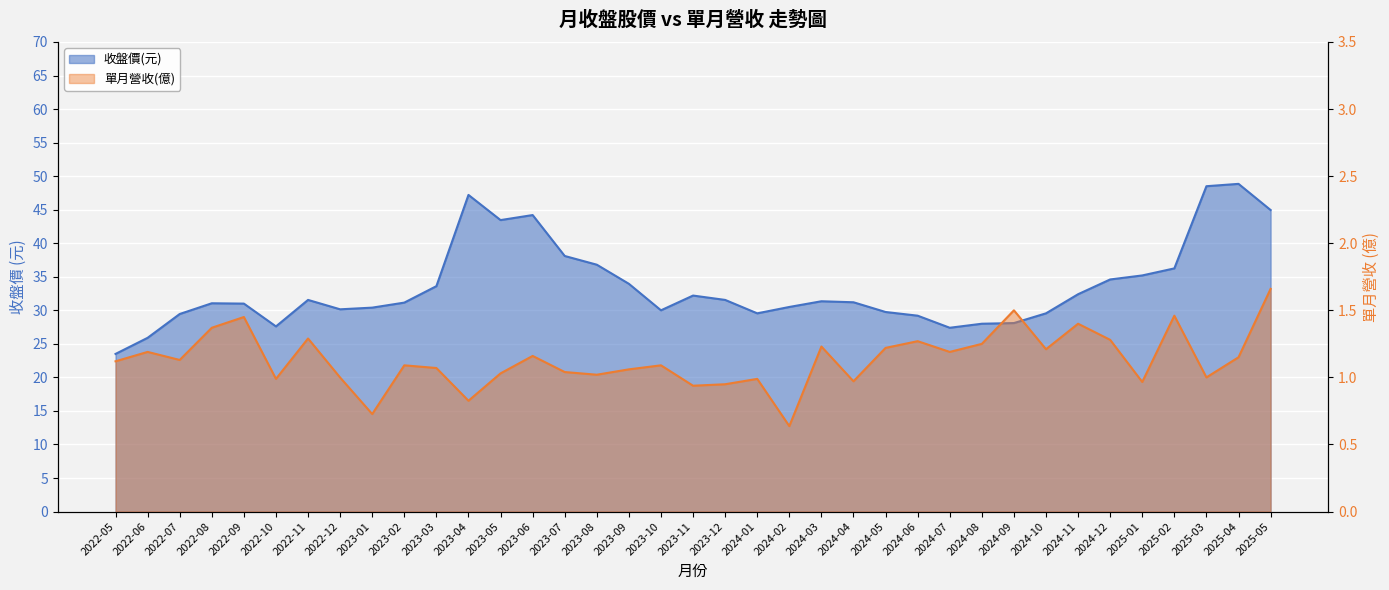

What are all the series names shown in the legend?

單月營收(億), 收盤價(元)